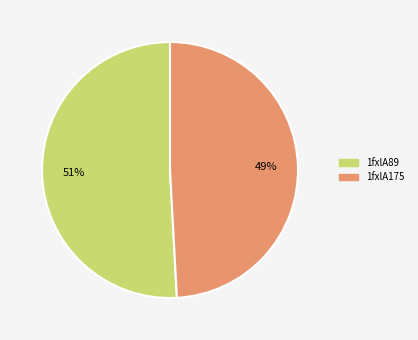

Is the sum of 1fxlA175 and 1fxlA89 greater than half?

Yes